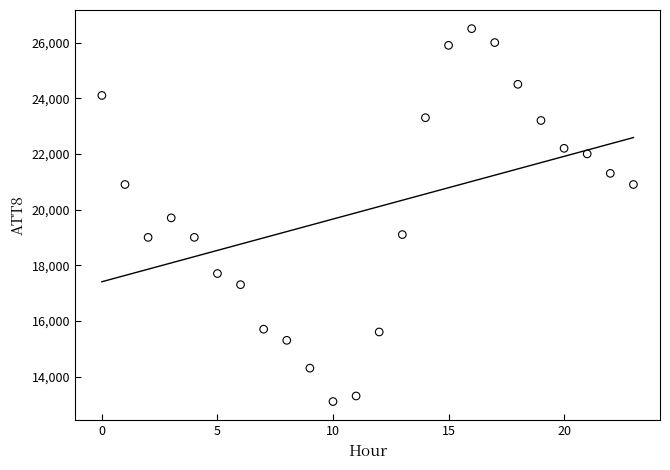

What is the range of Y values (max minus min)?

13400